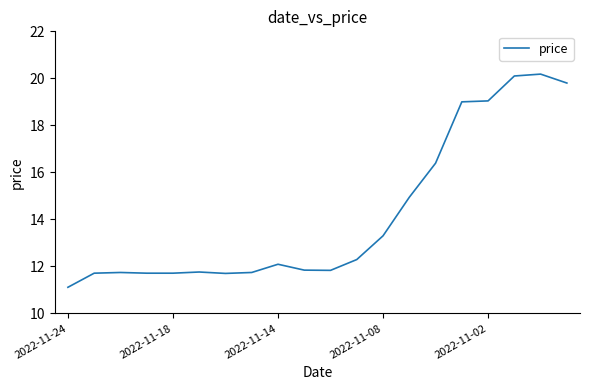

What is the maximum value shown in the chart?

20.2